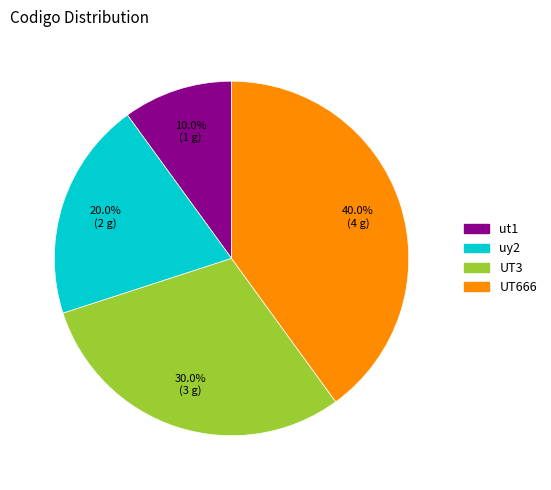

Is it true that ut1 is 17% of the pie?

False